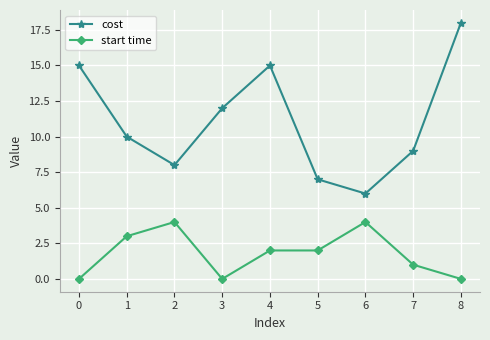

How many data points in start time are less than 2?

4